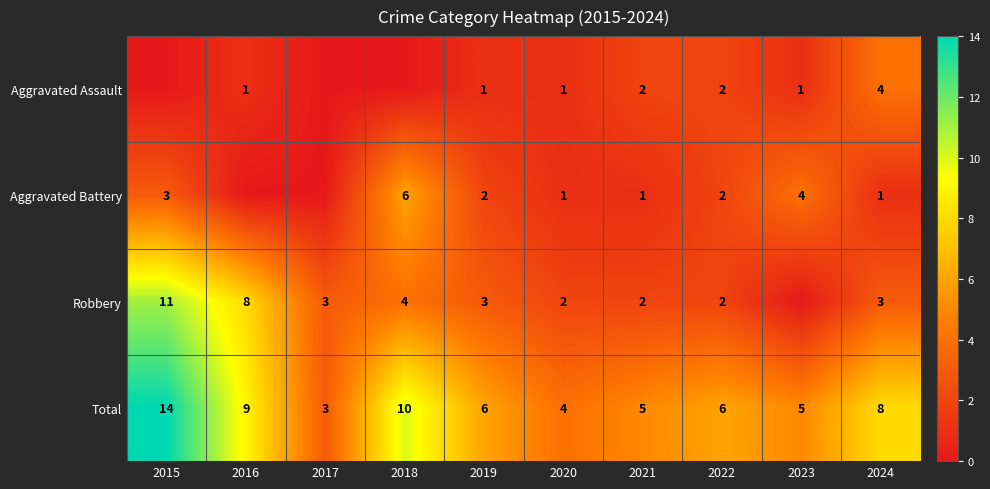

True or false: Total has a value of 5 at 2023.

True